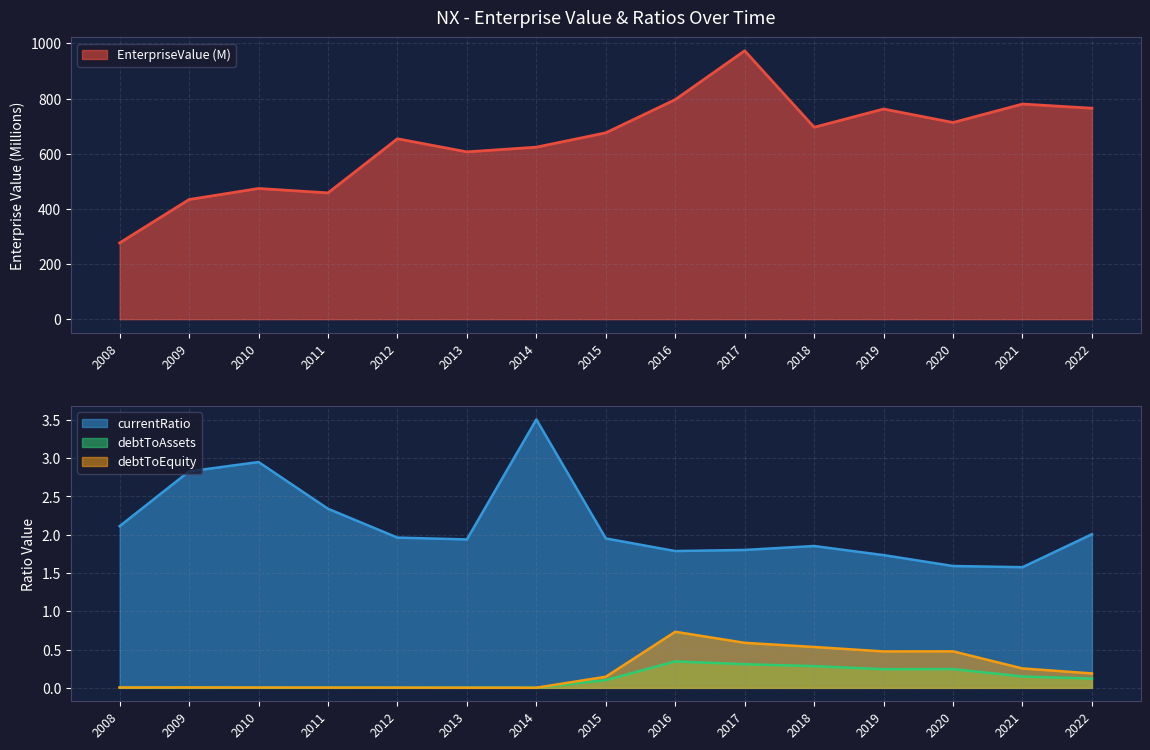

Is it true that currentRatio equals 2.9 at 2017?

False